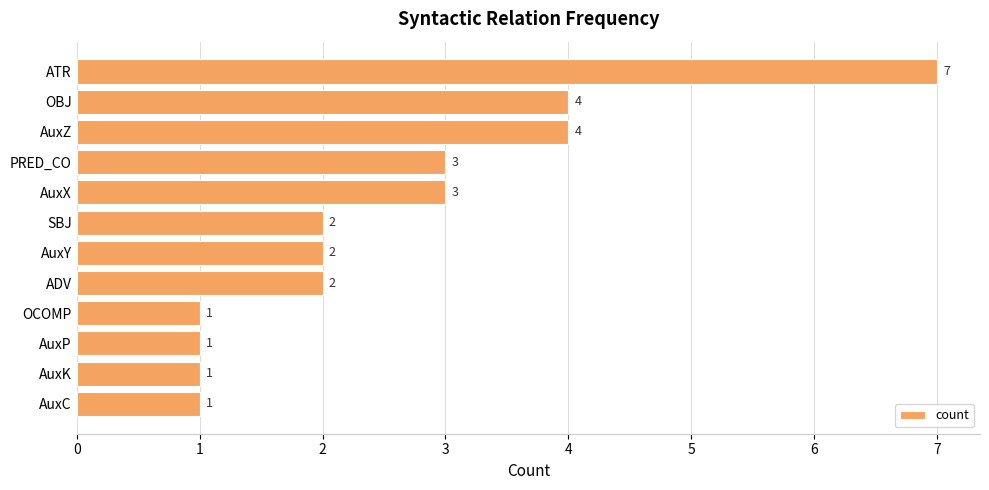

Are the bars horizontal?

Yes